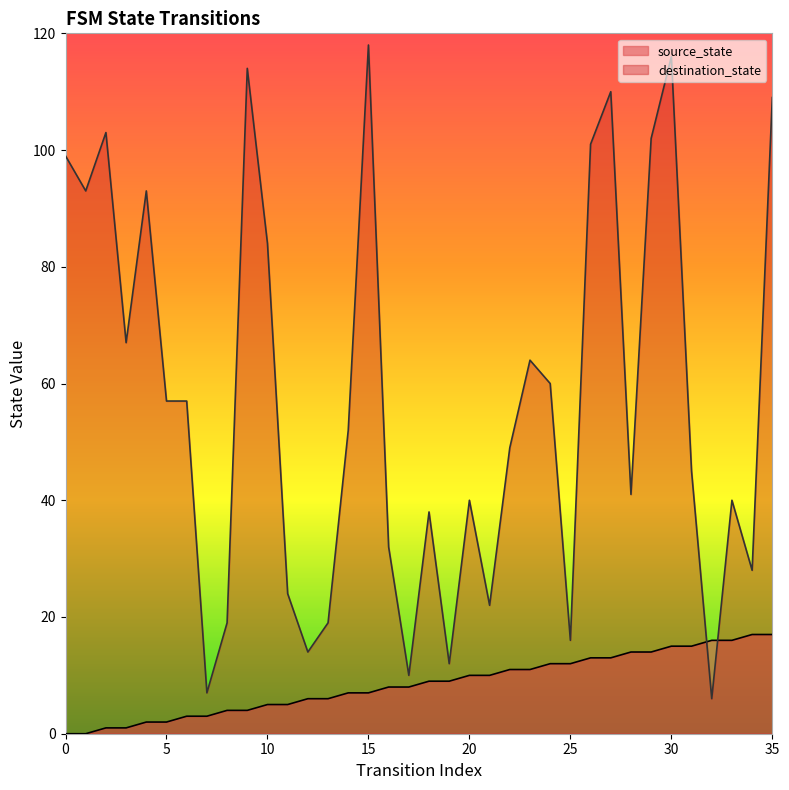

How many times do destination_state and source_state cross each other?

2